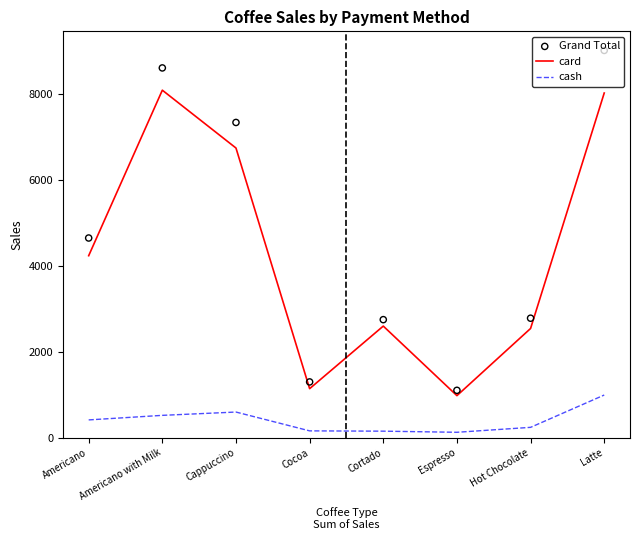

Which series reaches the minimum Y coordinate?

cash